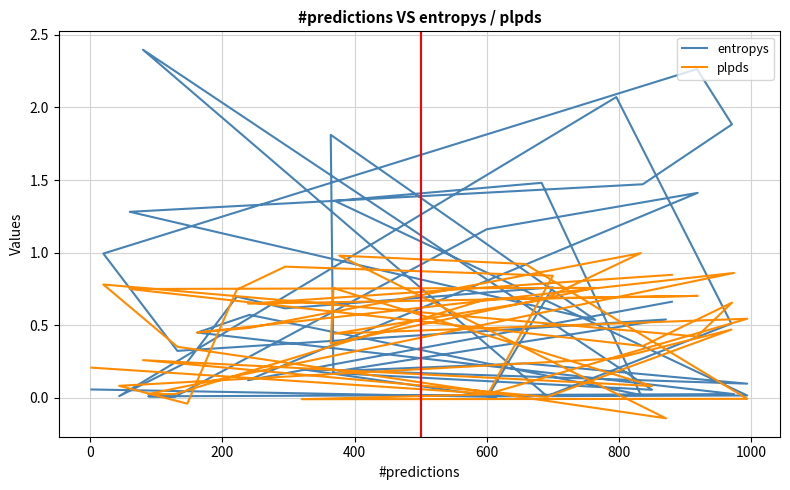

Is it true that entropys equals 0.0 at 21?

False